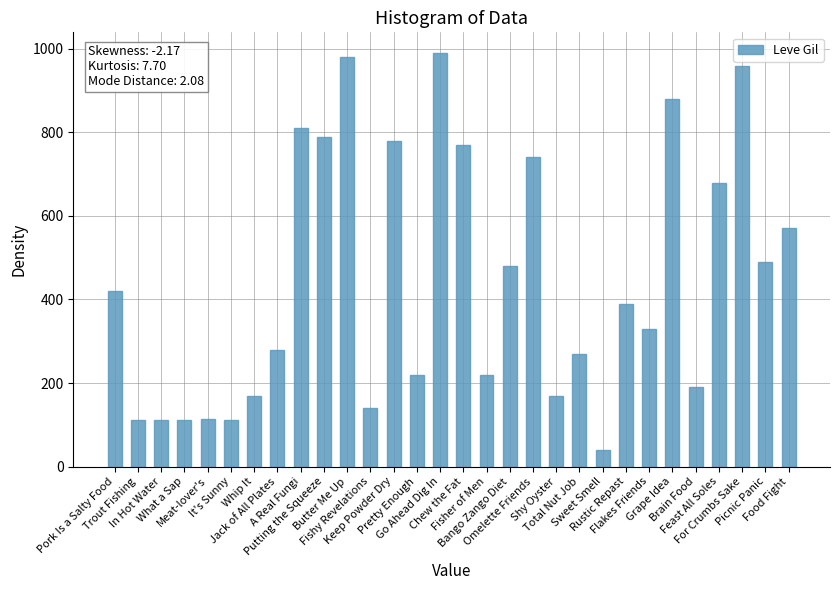

What is the sum of the values at Fishy Revelations and Meat-lover's?

253